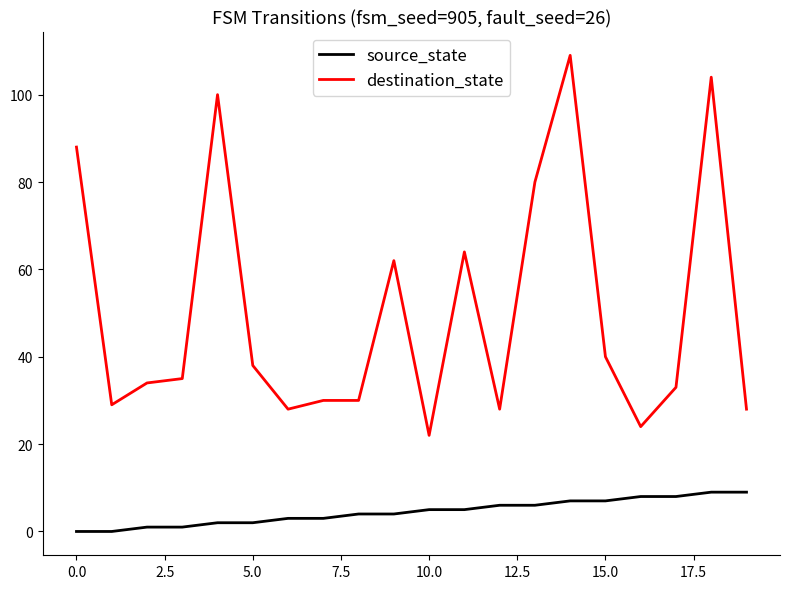

What is the greatest value displayed?

109